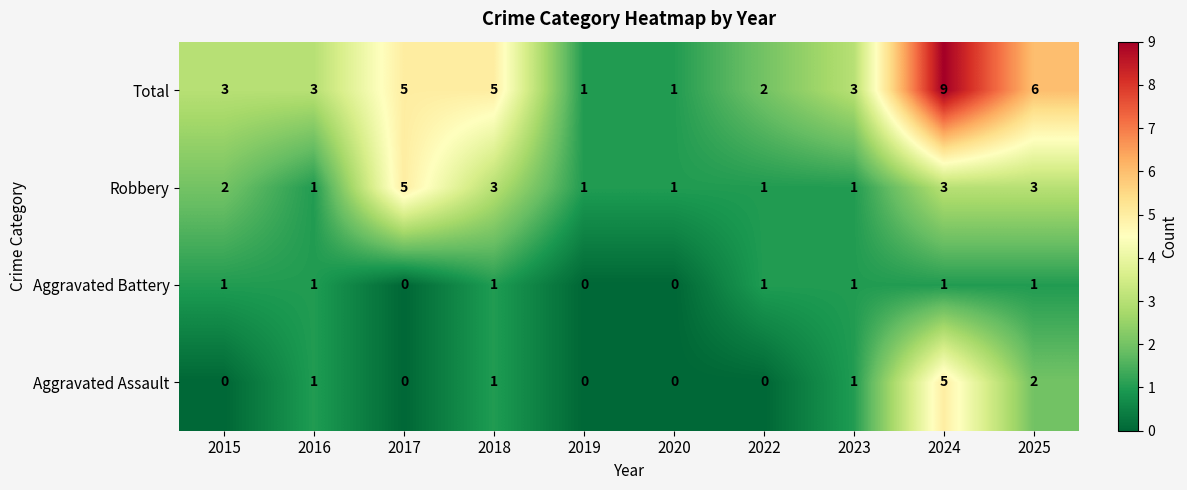

What is the sum of all Robbery values?

21